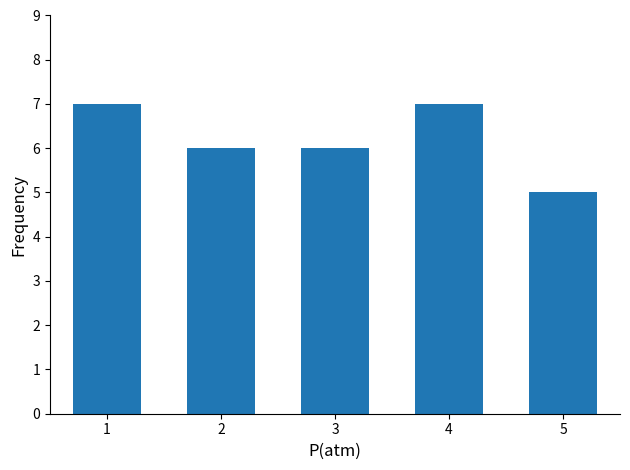

Approximately how many times larger is the value at 5 compared to 4?

0.7